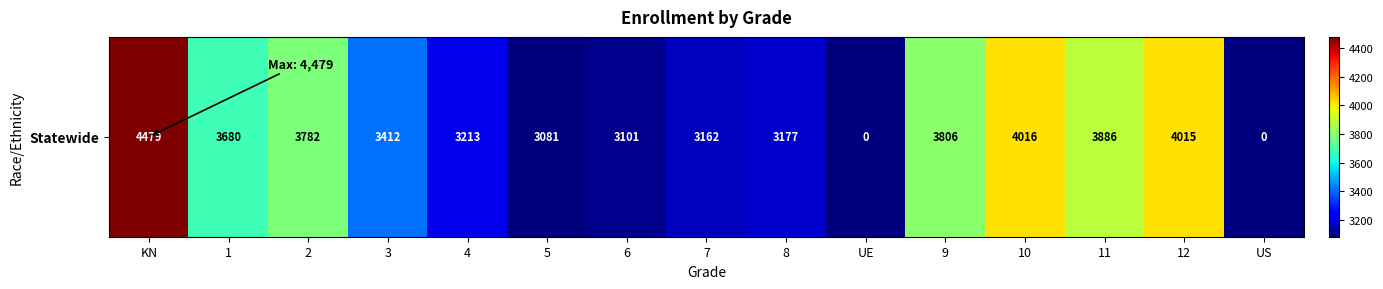

At which label is the value closest to 2239?

5